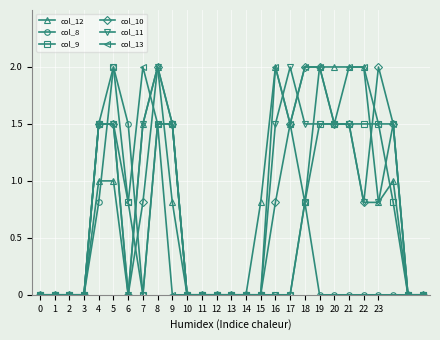

What is the highest value of the col_12 series?

2.0